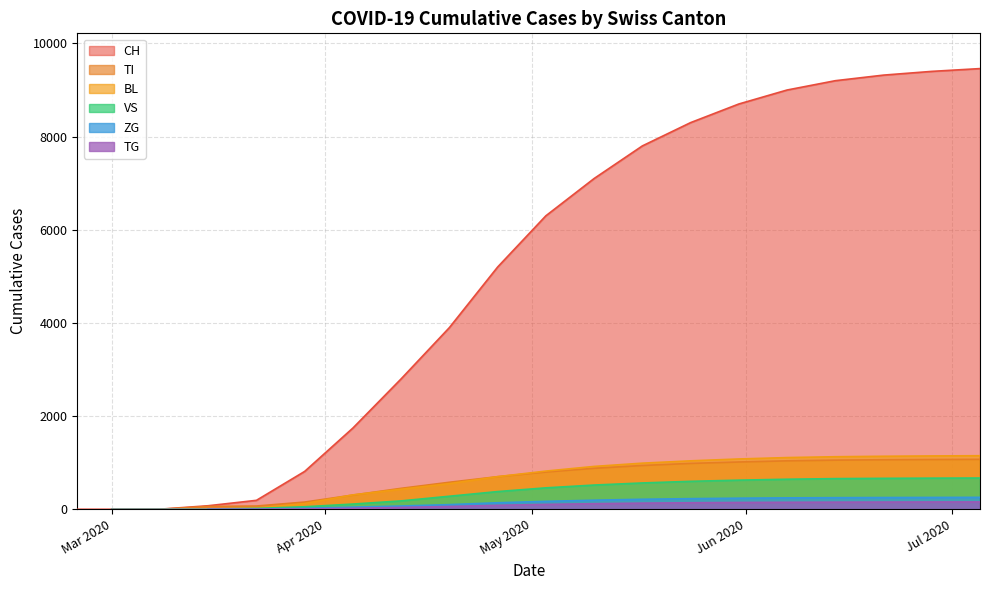

Which series has the widest spread of values?

CH